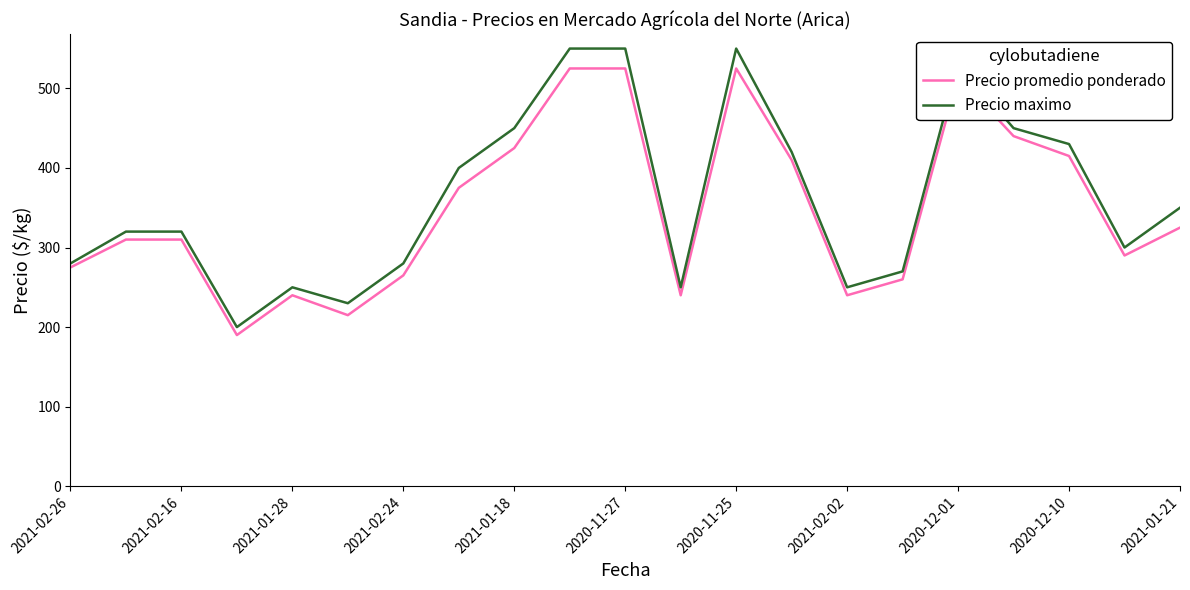

Which series has the largest range (max minus min)?

Precio maximo